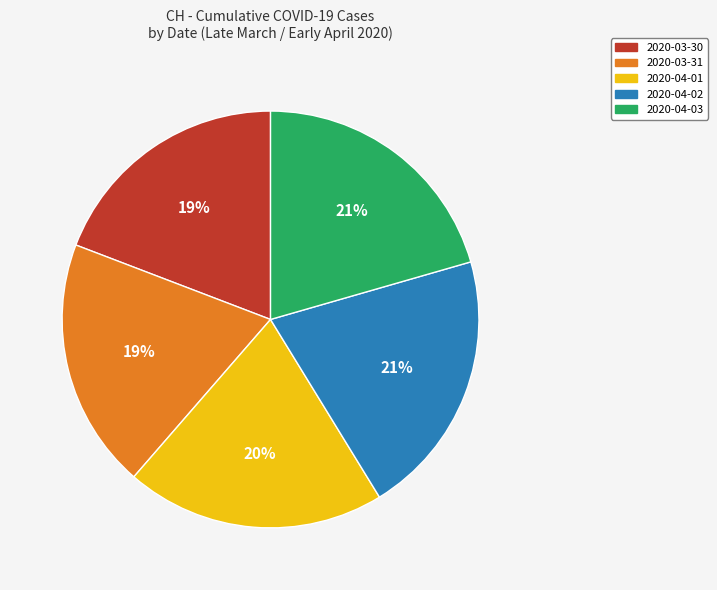

Is 2020-03-31 the majority of the pie?

No